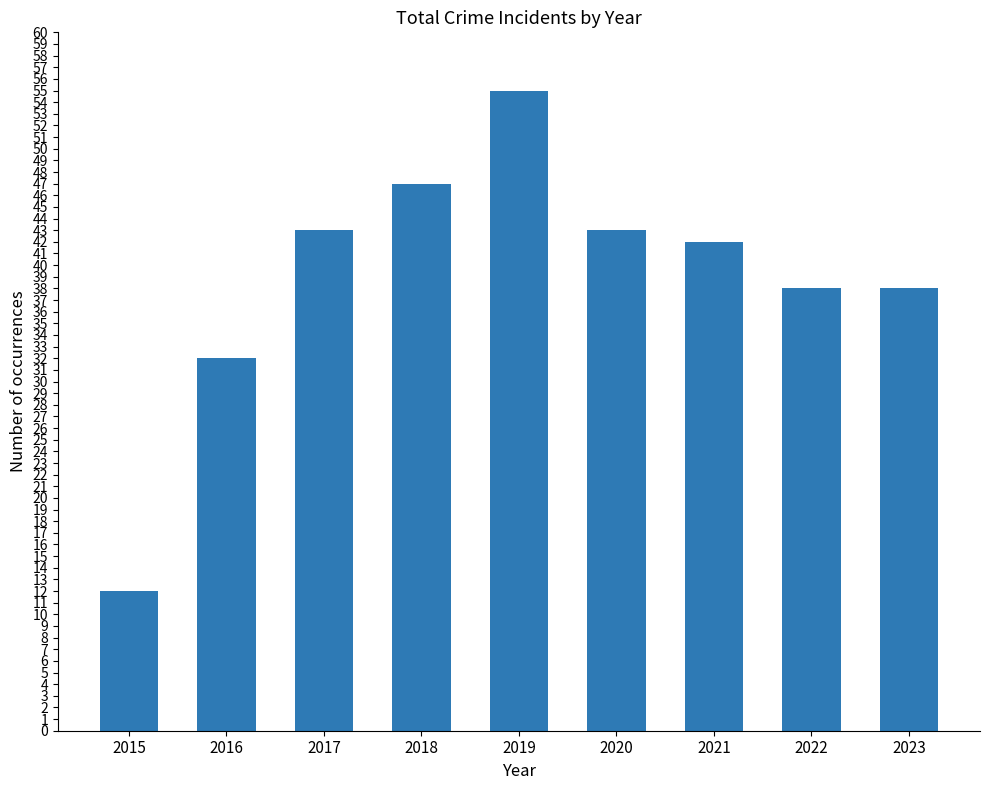

Reading right to left, extract all data points from this chart.

2023=38	2022=38	2021=42	2020=43	2019=55	2018=47	2017=43	2016=32	2015=12